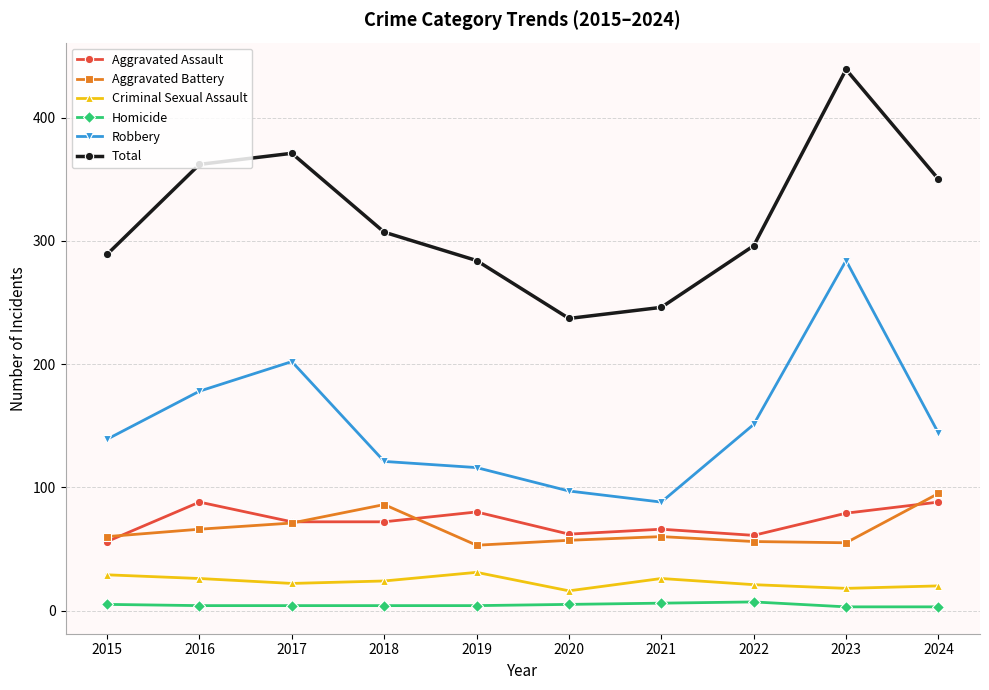

True or false: Robbery has more than 0 points higher than both neighbors.

True